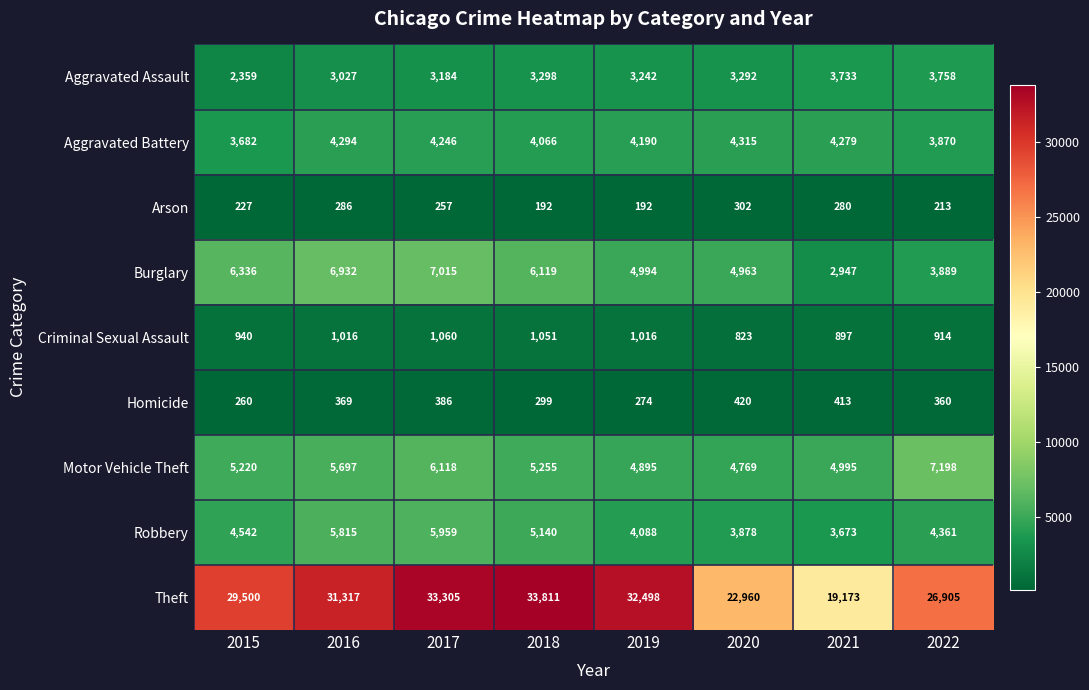

Where is Criminal Sexual Assault nearest to the value 941?

2015